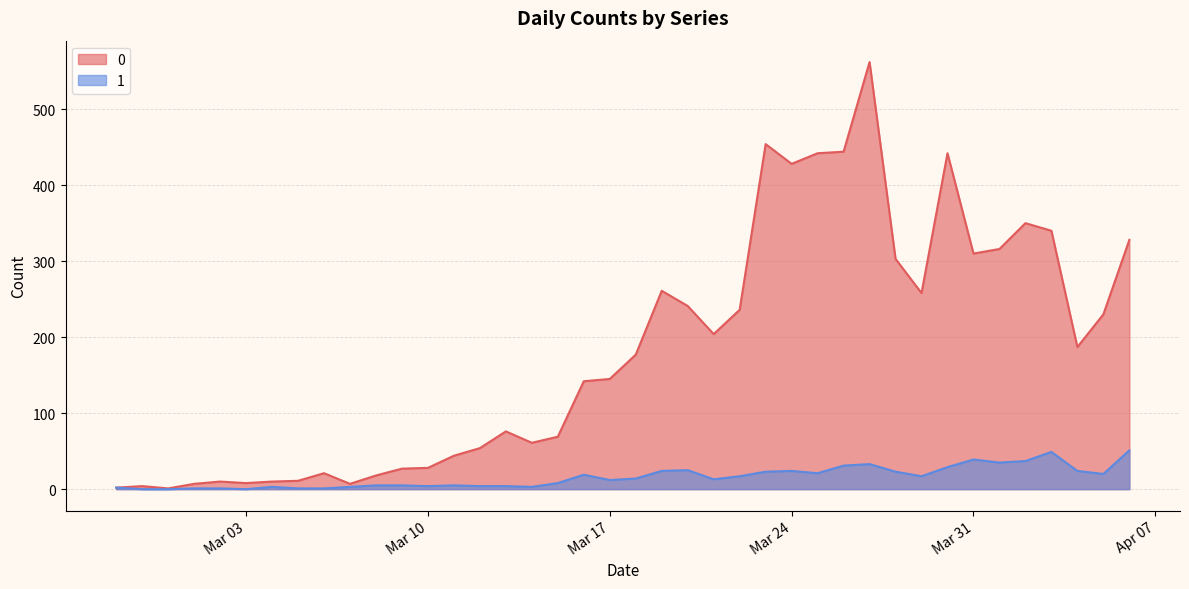

What is the highest value of the 1 series?

51